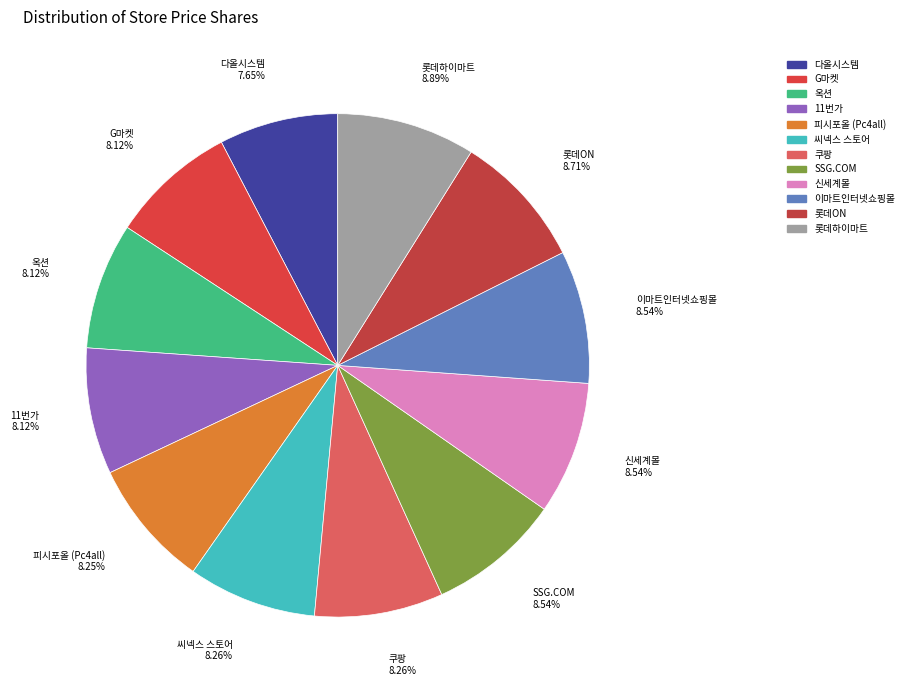

Is there a majority slice in this chart?

No